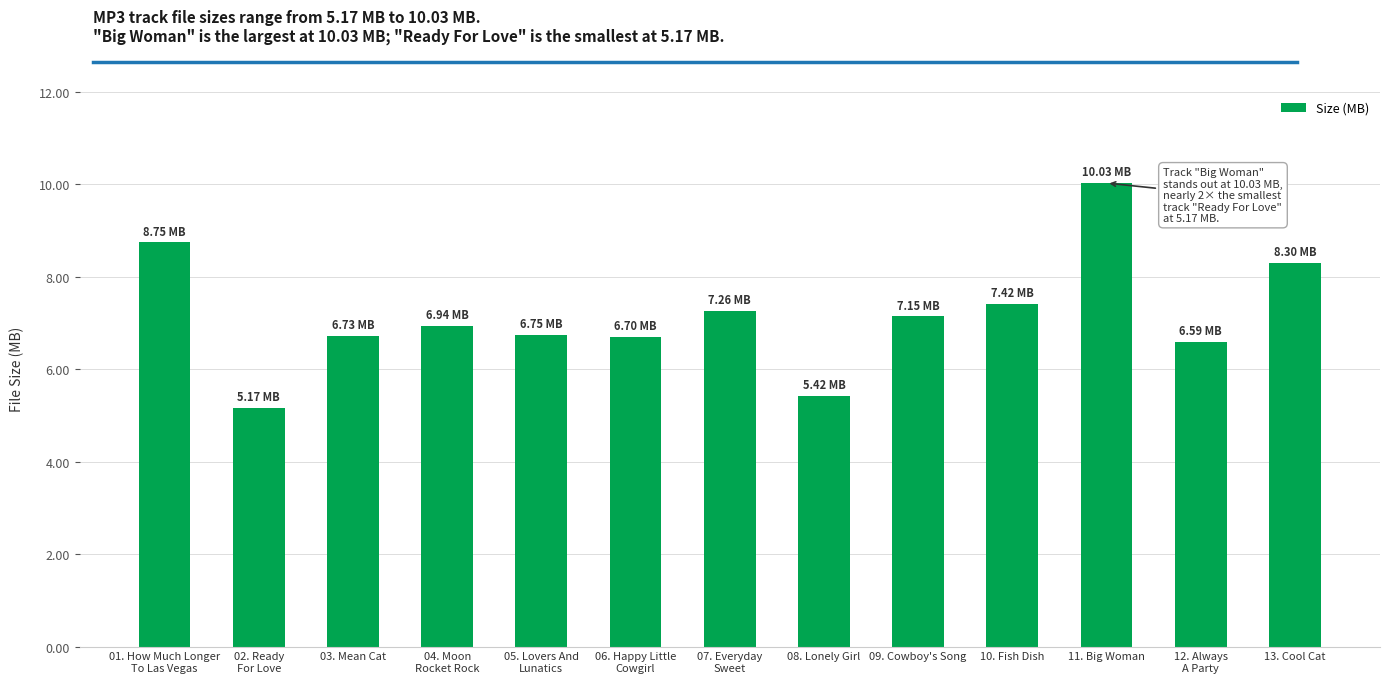

Which label corresponds to the smallest value in the chart?

02. Ready
For Love